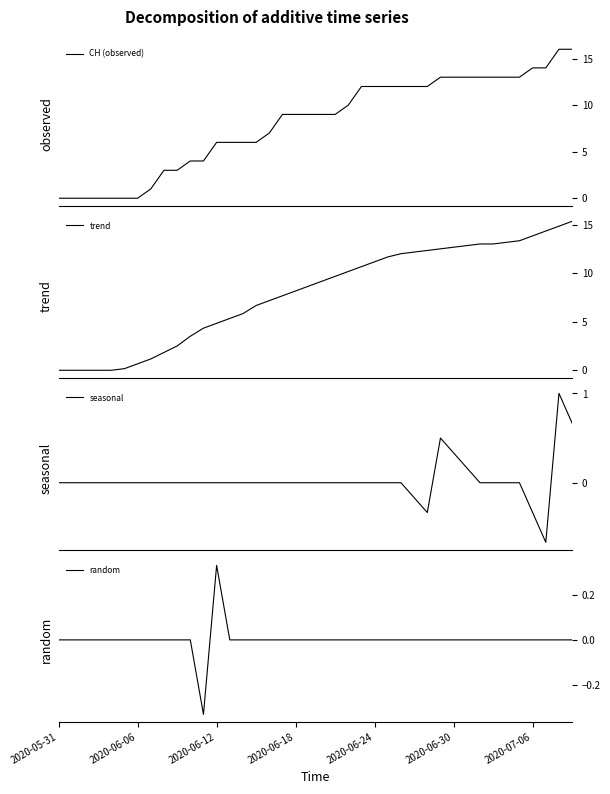

Reading left to right, what are all the values shown in this chart?

CH (observed): 0.0	0.0	0.0	0.0	0.0	0.0	0.0	1.0	3.0	3.0	4.0	4.0	6.0	6.0	6.0	6.0	7.0	9.0	9.0	9.0	9.0	9.0	10.0	12.0	12.0	12.0	12.0	12.0	12.0	13.0	13.0	13.0	13.0	13.0	13.0	13.0	14.0	14.0	16.0	16.0
trend: 0.0	0.0	0.0	0.0	0.0	0.2	0.7	1.2	1.8	2.5	3.5	4.3	4.8	5.3	5.8	6.7	7.2	7.7	8.2	8.7	9.2	9.7	10.2	10.7	11.2	11.7	12.0	12.2	12.3	12.5	12.7	12.8	13.0	13.0	13.2	13.3	13.8	14.3	14.8	15.3
seasonal: 0.0	0.0	0.0	0.0	0.0	0.0	0.0	0.0	0.0	0.0	0.0	0.0	0.0	0.0	0.0	0.0	0.0	0.0	0.0	0.0	0.0	0.0	0.0	0.0	0.0	0.0	0.0	-0.2	-0.3	0.5	0.3	0.2	0.0	0.0	0.0	0.0	-0.3	-0.7	1.0	0.7
random: 0.0	0.0	0.0	0.0	0.0	0.0	0.0	0.0	0.0	0.0	0.0	-0.3	0.3	0.0	0.0	0.0	0.0	0.0	0.0	0.0	0.0	0.0	0.0	0.0	0.0	0.0	0.0	0.0	0.0	0.0	0.0	0.0	0.0	0.0	0.0	0.0	0.0	0.0	0.0	0.0